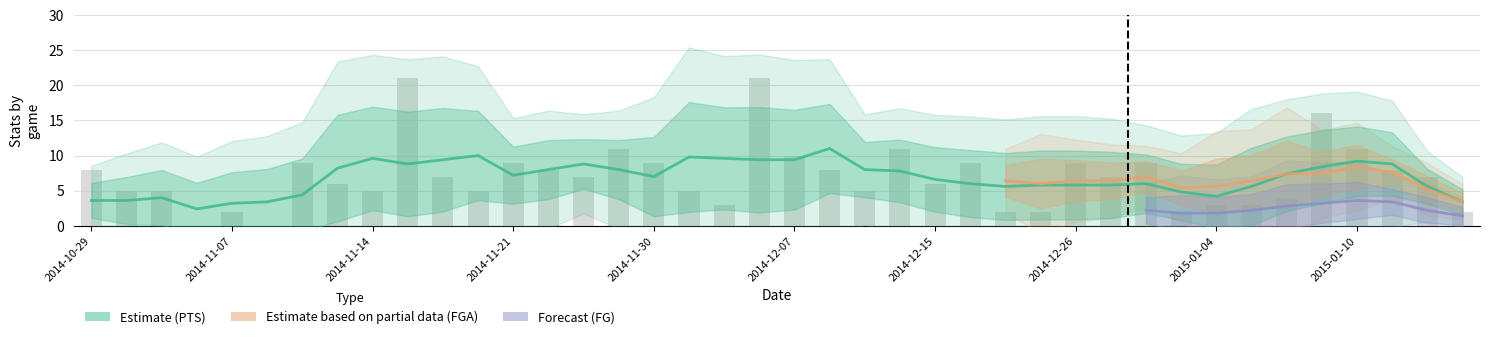

How many data points in PTS are less than 7?

19